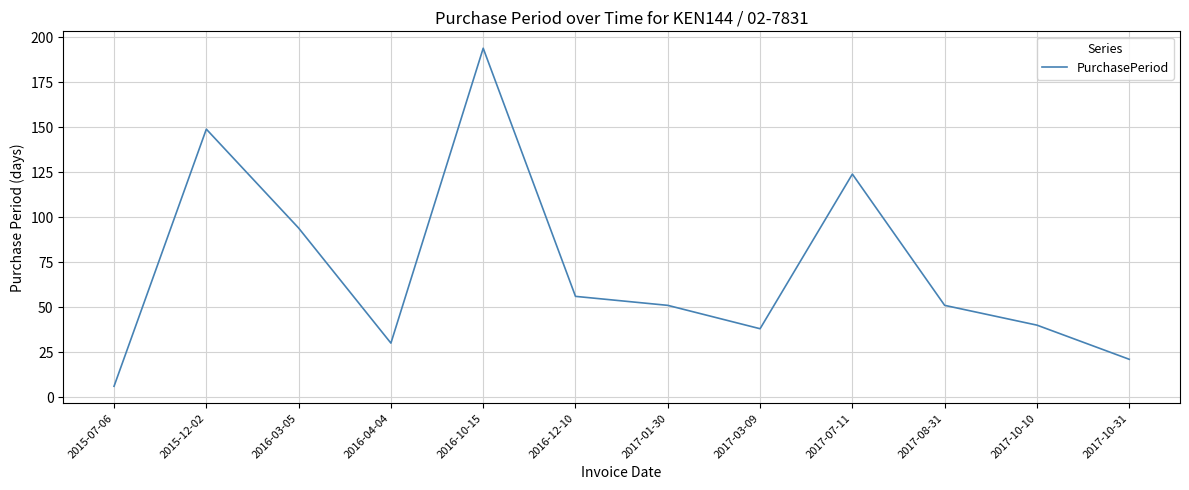

What is the ratio of the value at 2015-12-02 to the value at 2015-07-06?

24.8